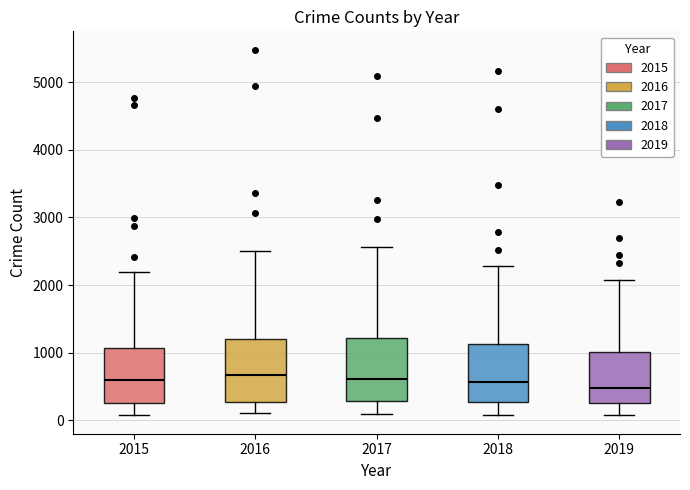

Where does the lower whisker of the box at x = 2016 end on the y-axis? The values are not printed on the chart, so give them approximately, as read against the axis.

100